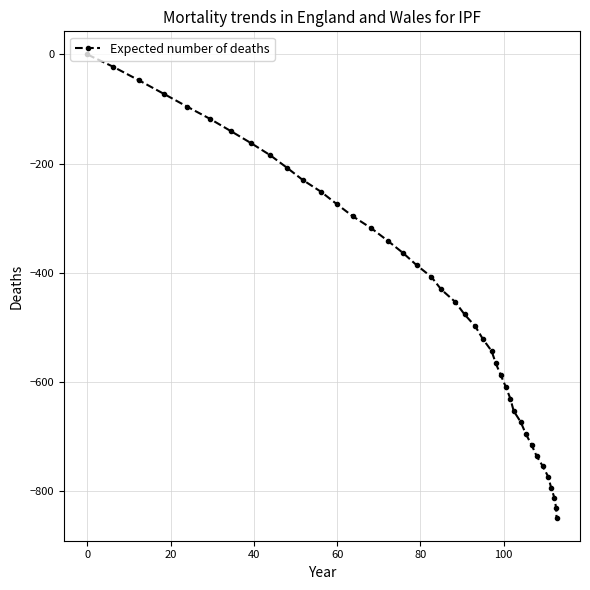

What is the smallest value displayed?

-849.2